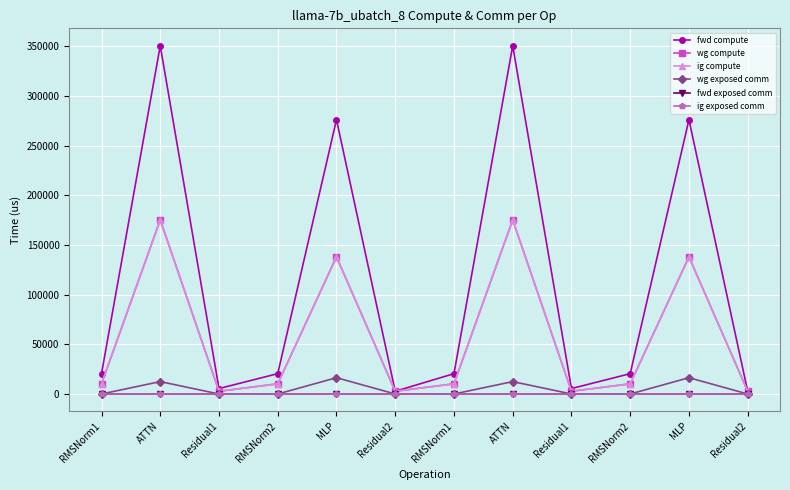

List the labels in order of wg compute value, smallest first.

Residual1, Residual2, Residual1, Residual2, RMSNorm1, RMSNorm2, RMSNorm1, RMSNorm2, MLP, MLP, ATTN, ATTN